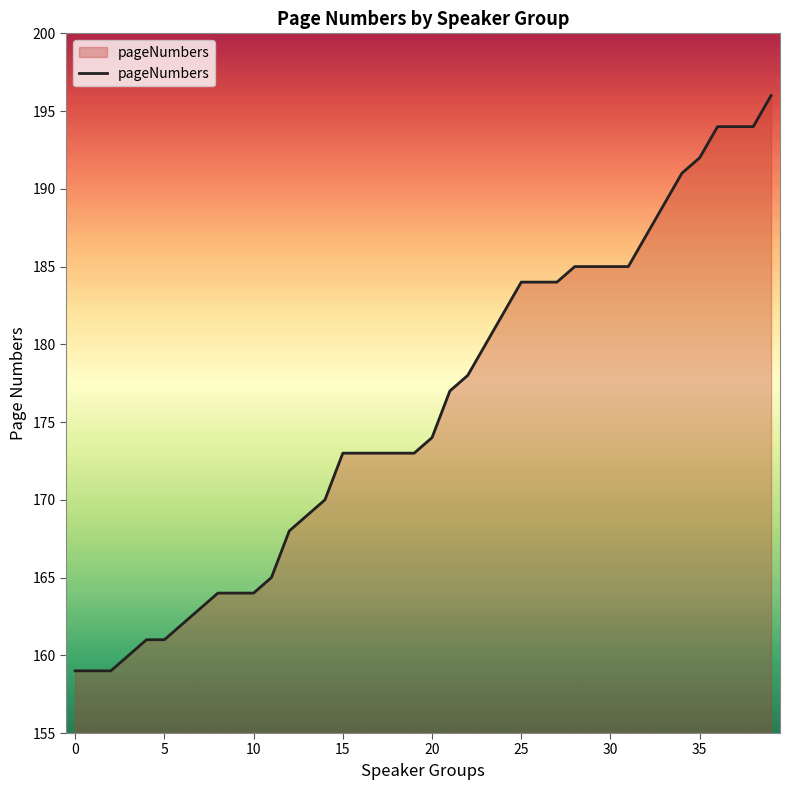

Reading right to left, extract all data points from this chart.

196	194	194	194	192	191	189	187	185	185	185	185	184	184	184	182	180	178	177	174	173	173	173	173	173	170	169	168	165	164	164	164	163	162	161	161	160	159	159	159